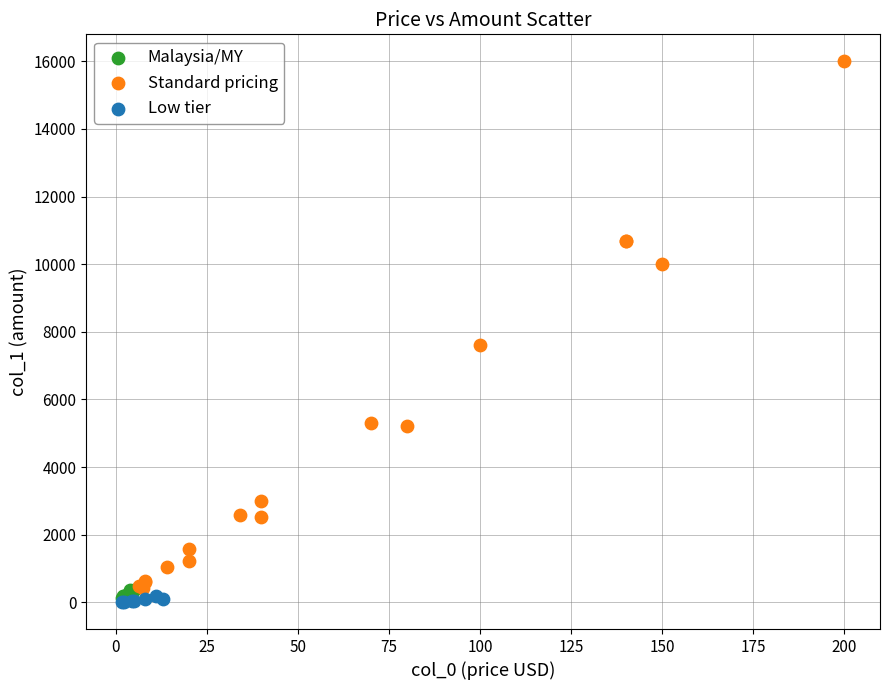

Which series contains the highest Y value?

Standard pricing